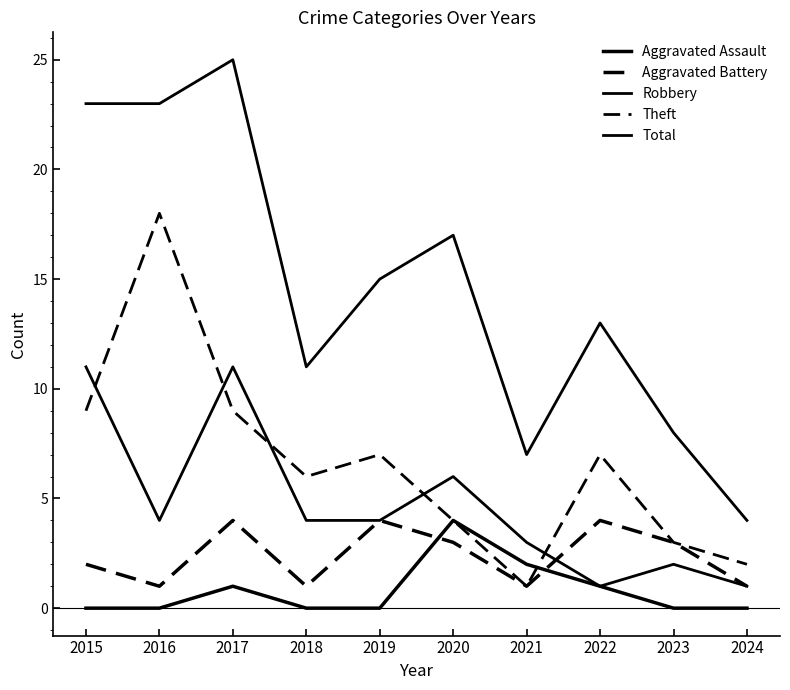

The value of Aggravated Battery at 2015 is 2. True or false?

True